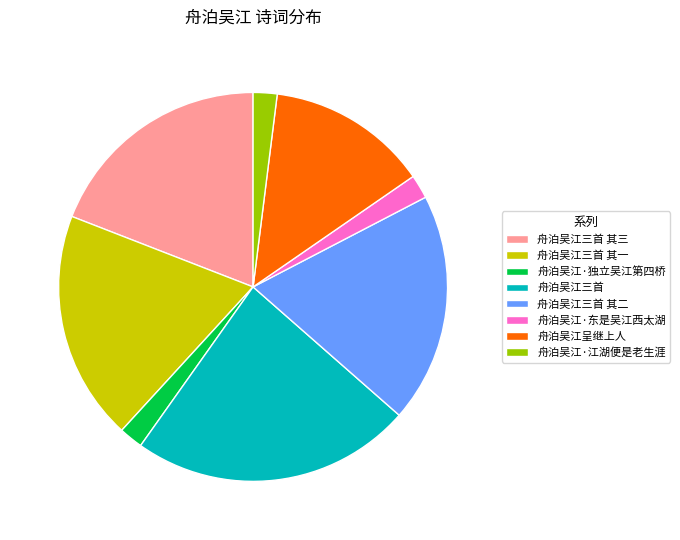

Is it true that 舟泊吴江三首 其三 is 27% of the pie?

False